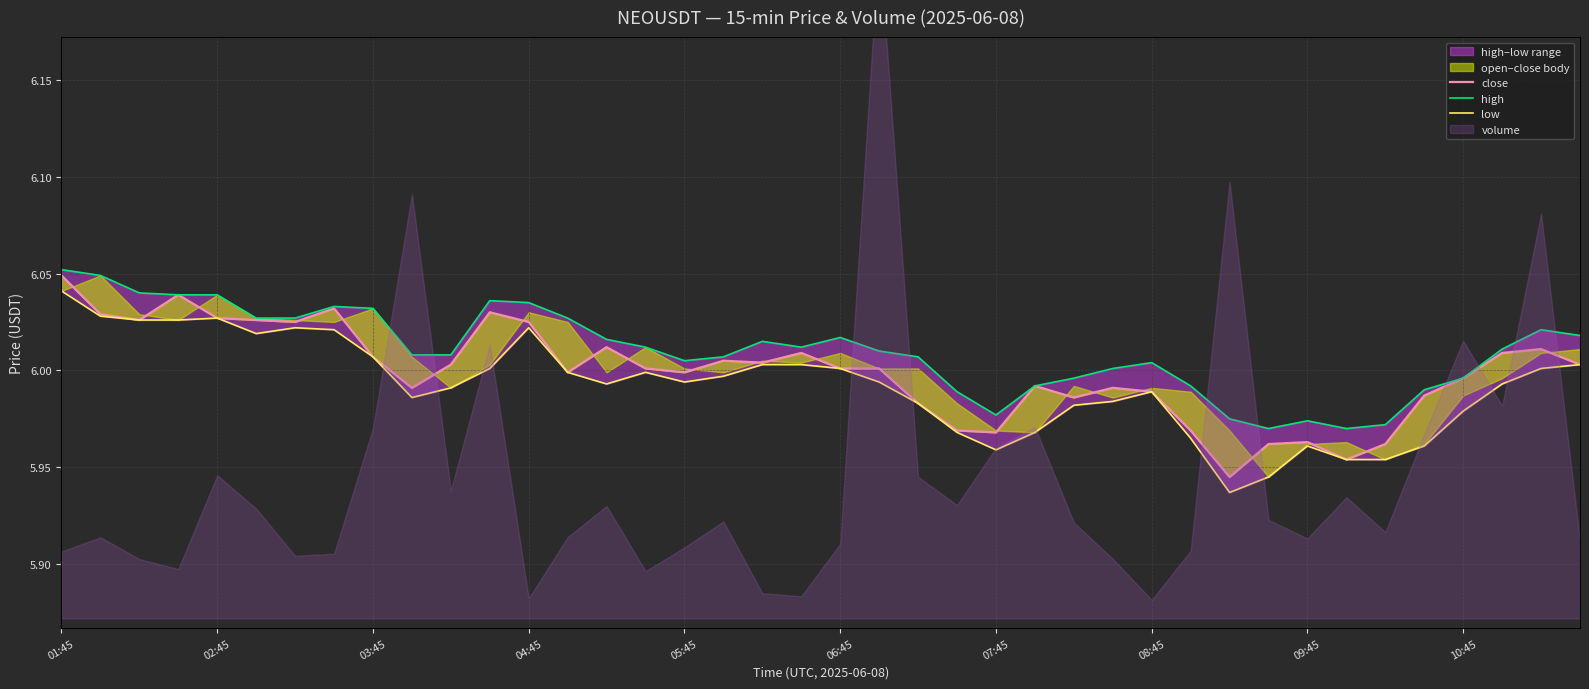

What is the sum of the close values at 38 and 26?

12.0